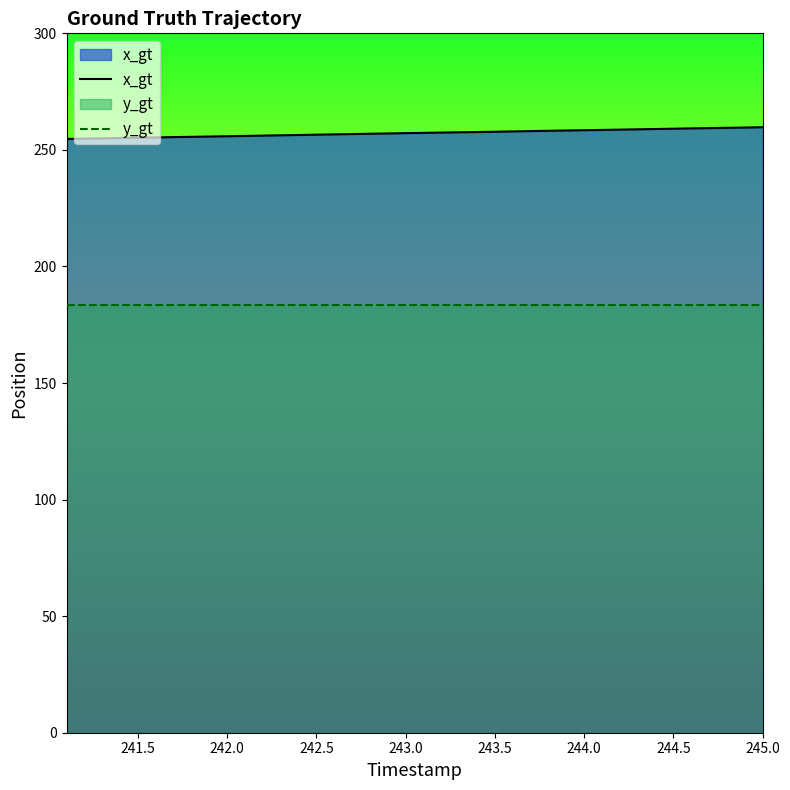

List the series in order of their overall mean, highest first.

x_gt, y_gt